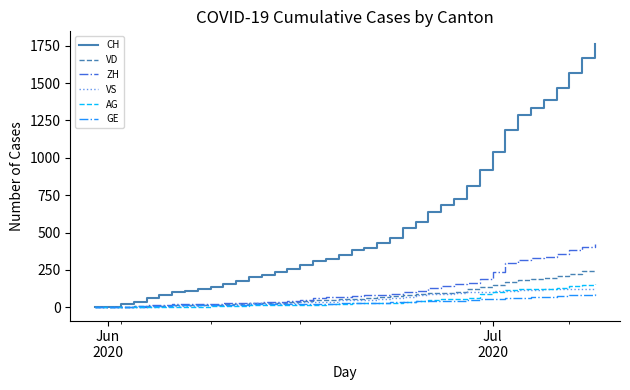

What is the greatest value displayed?

1758